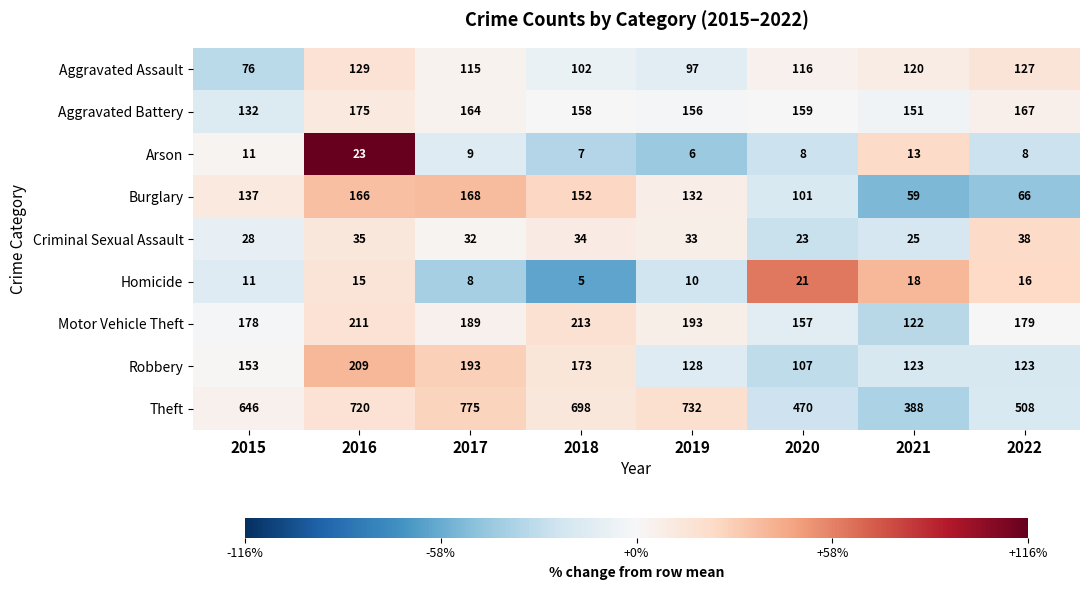

What is the sum of the Arson values at 2019 and 2018?

13